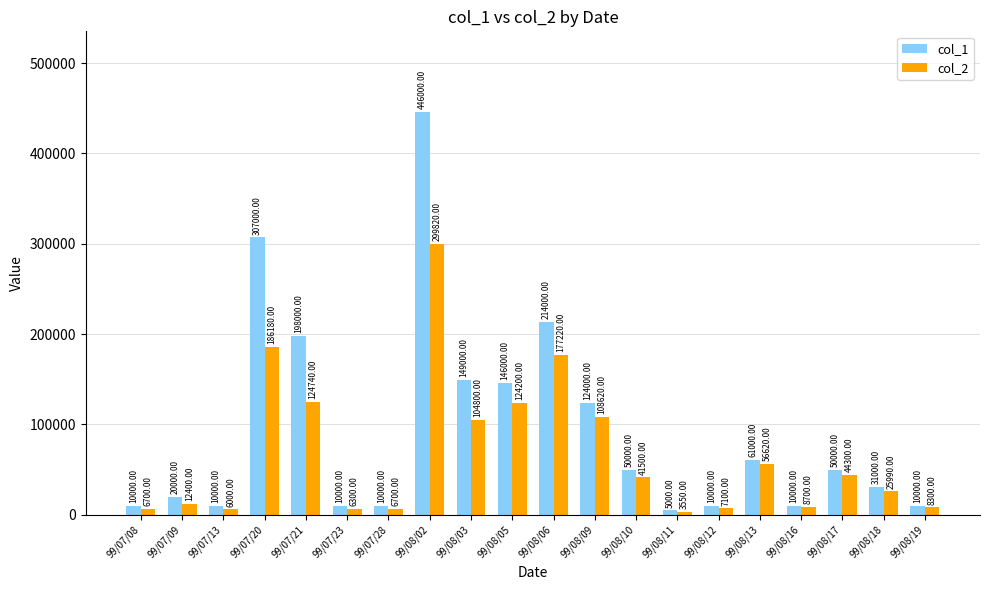

Reading left to right, extract all data points from this chart.

col_1: 10000	20000	10000	307000	198000	10000	10000	446000	149000	146000	214000	124000	50000	5000	10000	61000	10000	50000	31000	10000
col_2: 6700	12400	6000	186180	124740	6300	6700	299820	104800	124200	177220	108620	41500	3550	7100	56620	8700	44300	25990	8300